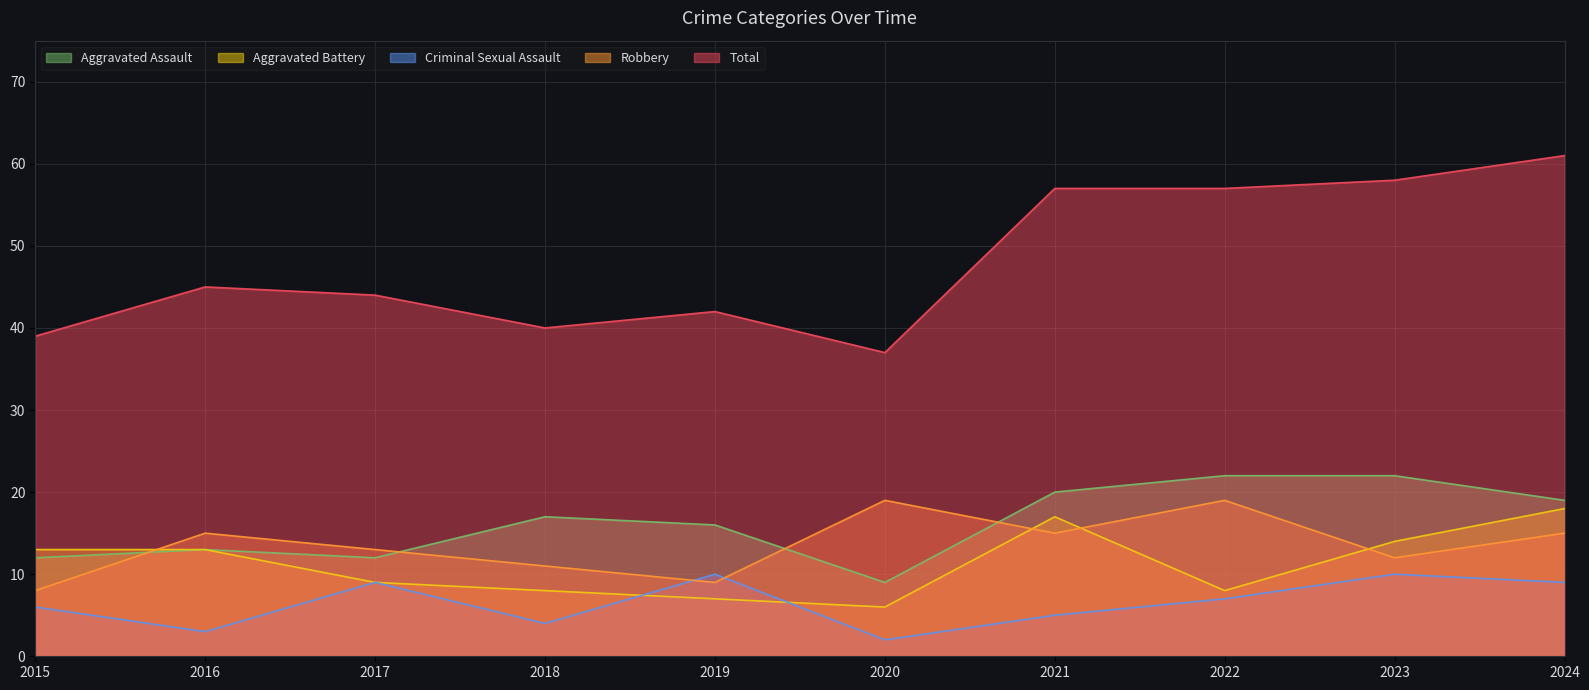

What are all the series names shown in the legend?

Aggravated Assault, Aggravated Battery, Criminal Sexual Assault, Robbery, Total